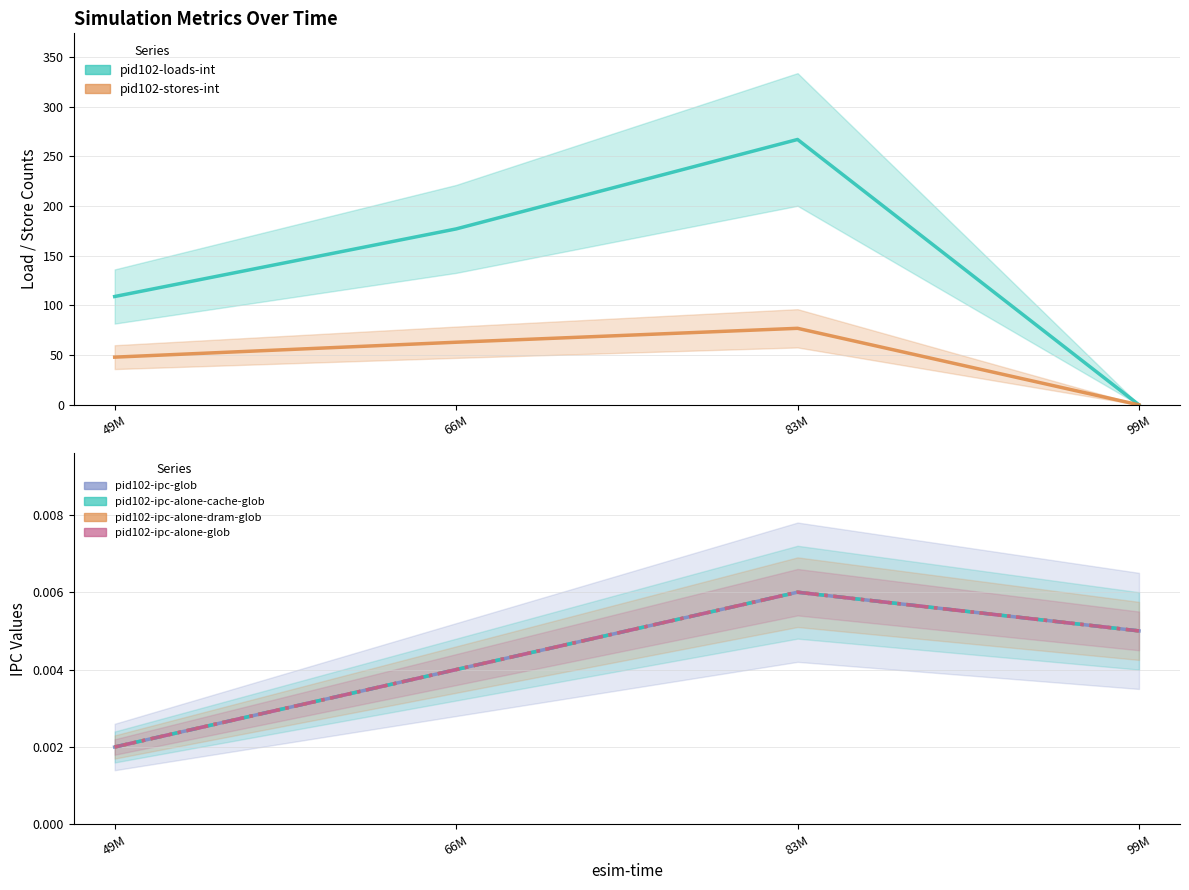

The pid102-ipc-alone-cache-glob series shows 0.0 at 99M. True or false?

False